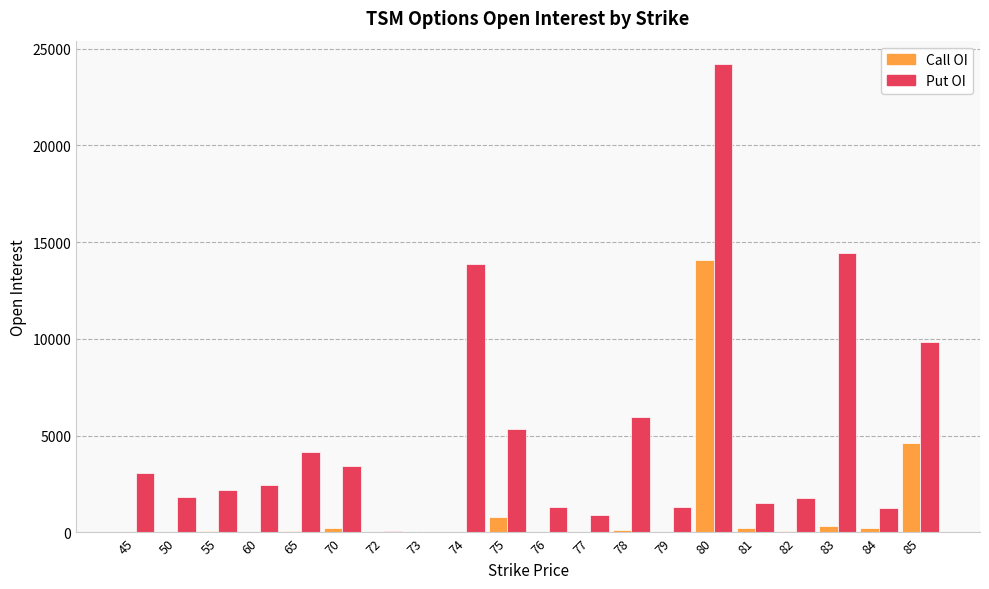

Is the value of Put OI at 80 greater than the value of Call OI at 73?

Yes